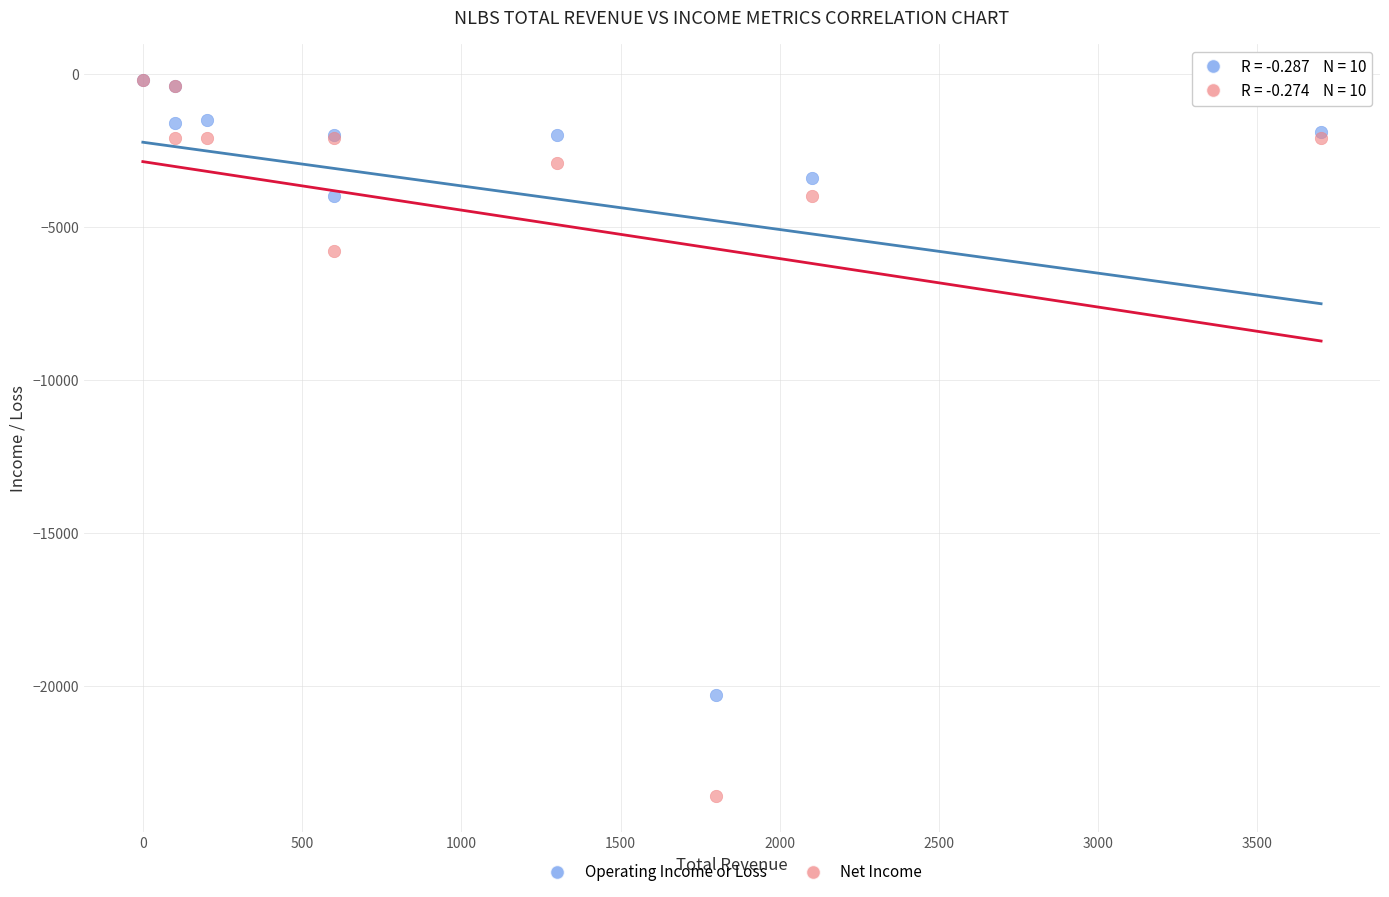

In the Net Income series, what Y value is closest to -11900?

-5800